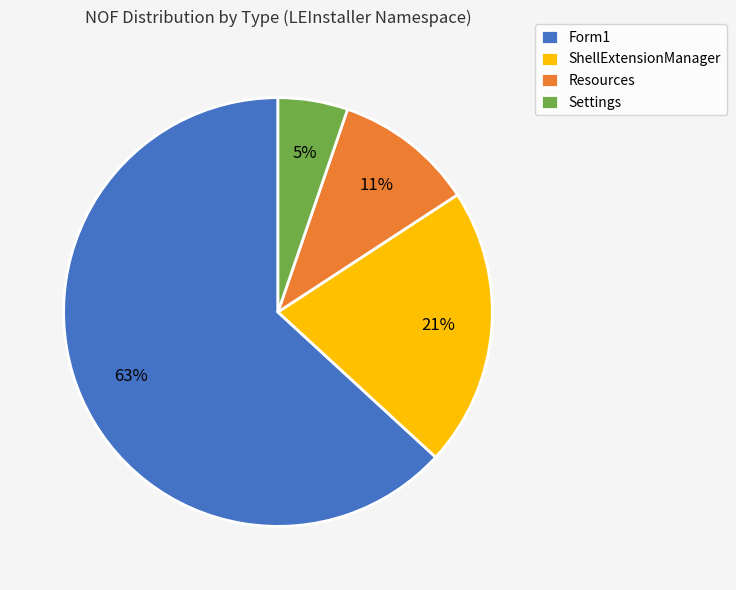

Does Resources account for over 50% of the chart?

No